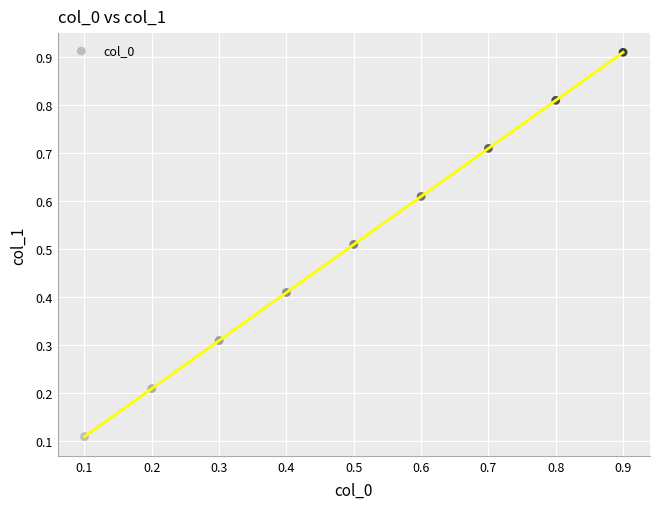

How many points are shown in the scatter plot?

9